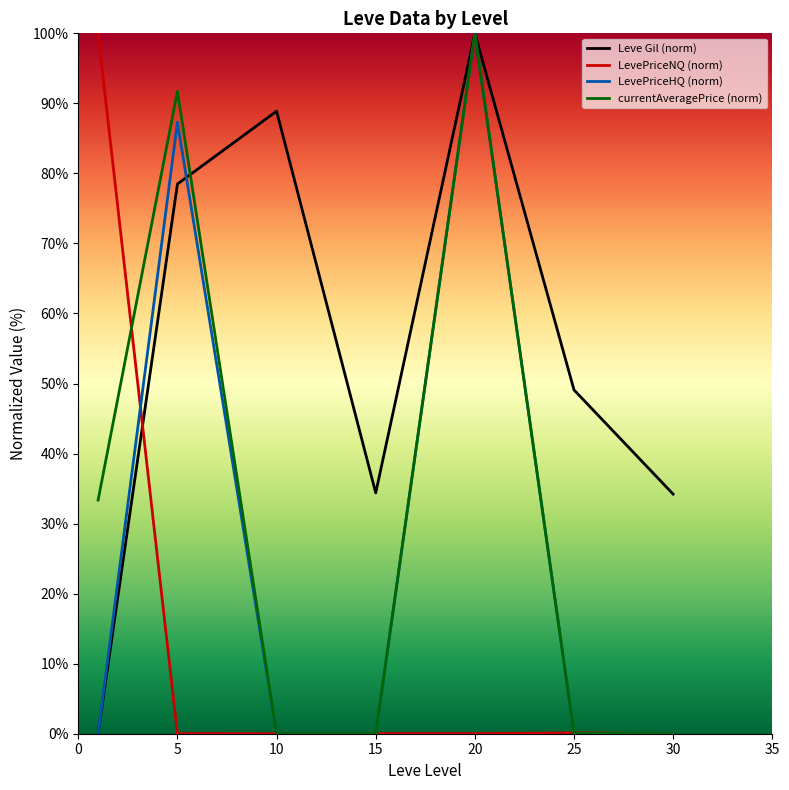

What is the maximum value for LevePriceHQ (norm)?

100.0